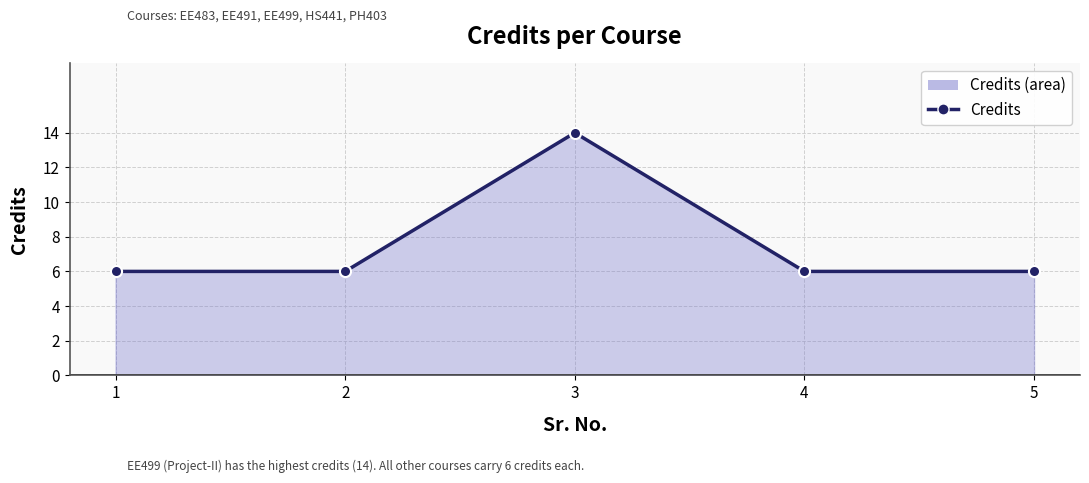

Count the number of categories in the chart.

5